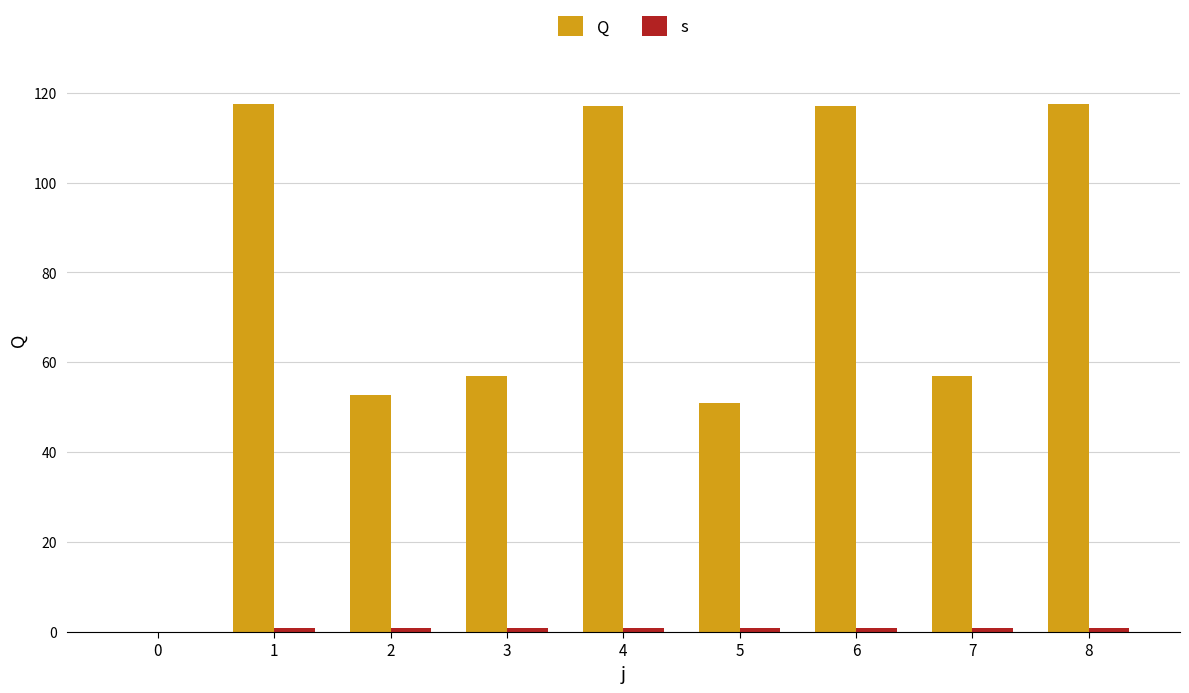

How many values in Q are above zero?

8